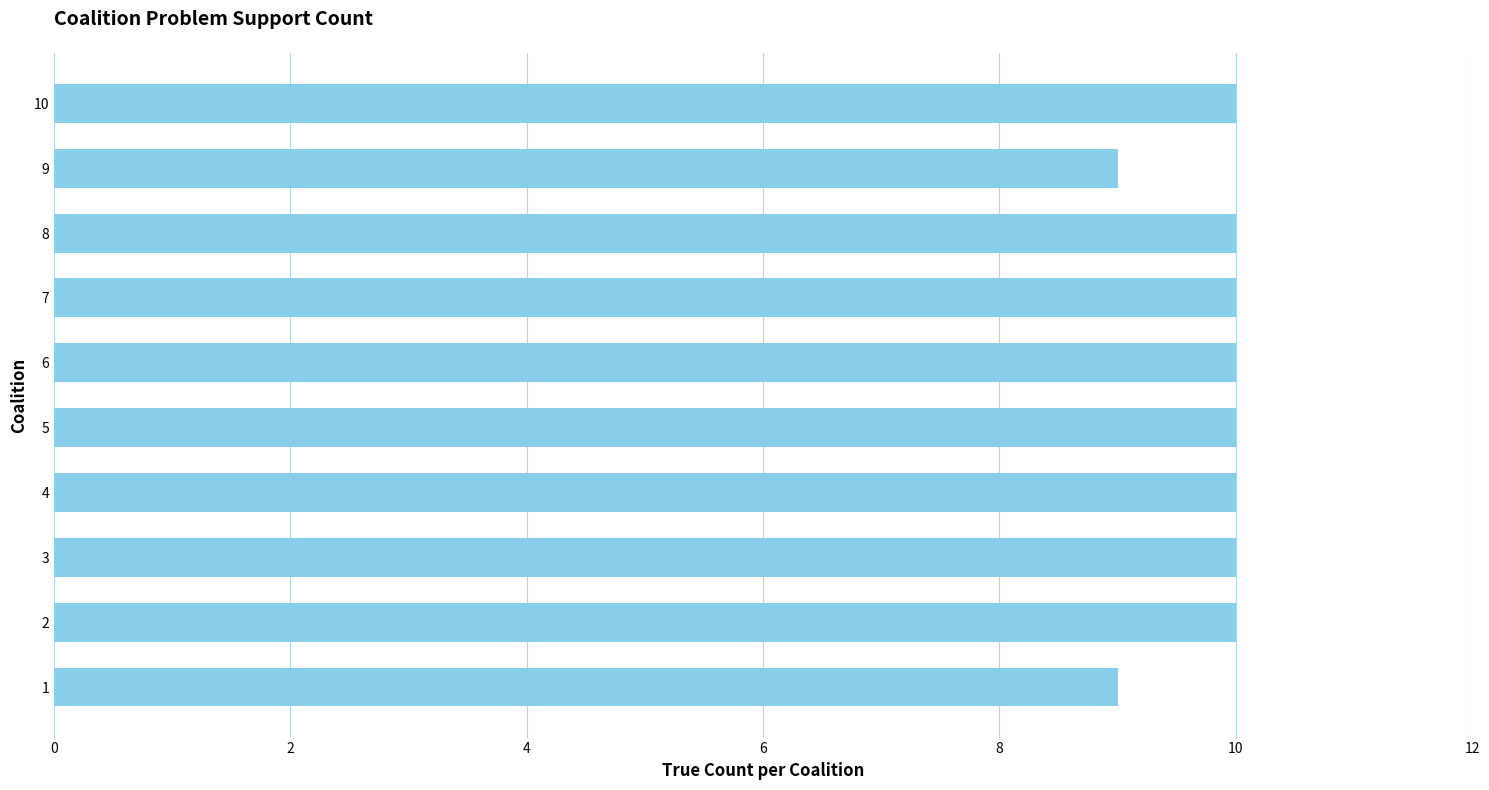

What is the sum of all values?

98